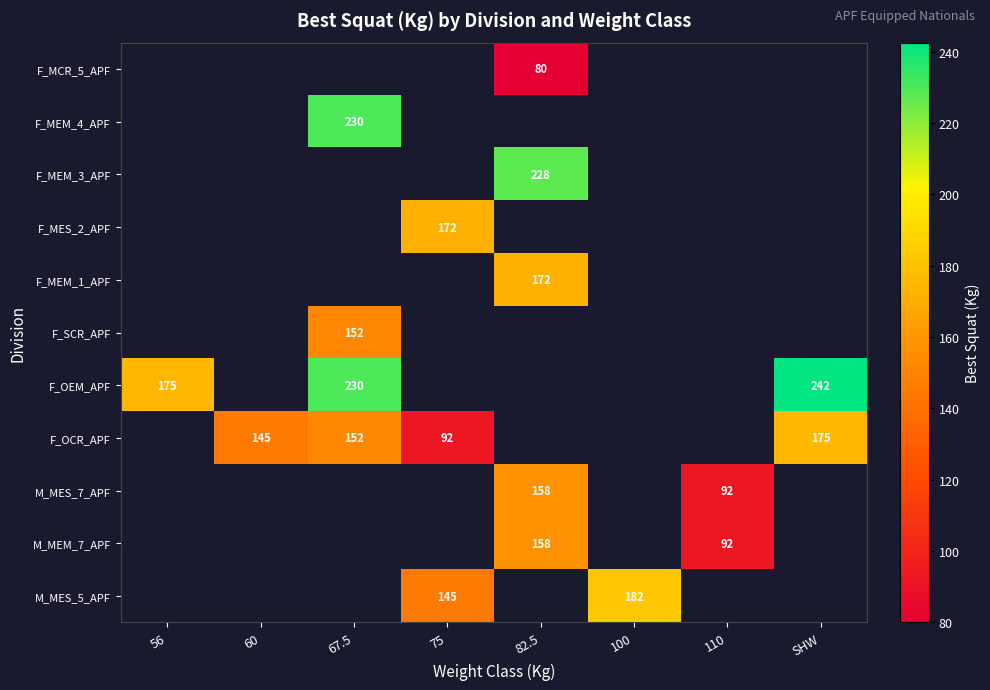

The value of M_MES_7_APF at 110 is 92. True or false?

True